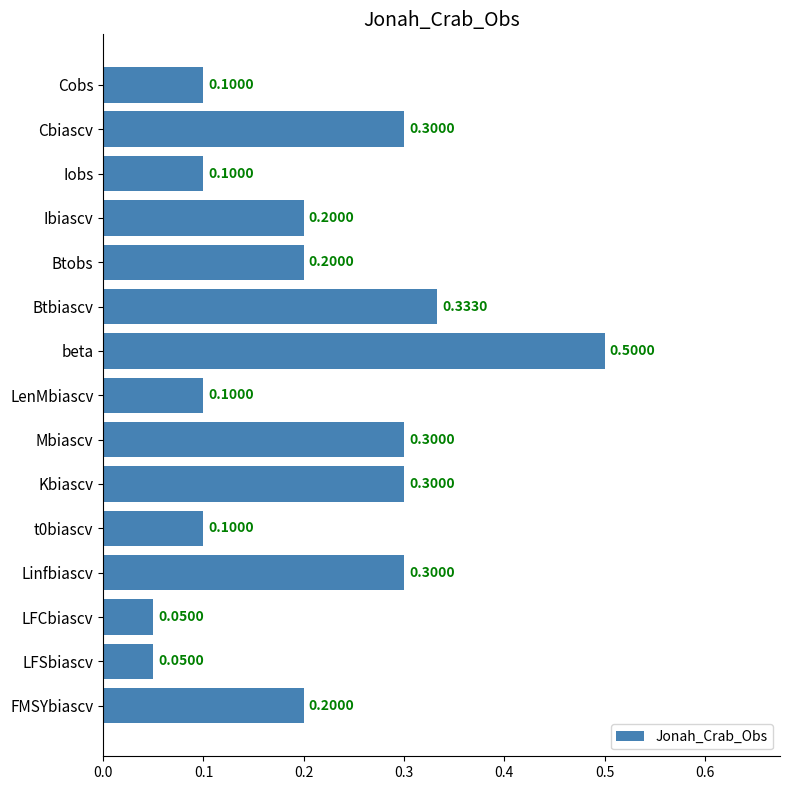

Which label corresponds to the largest value in the chart?

beta